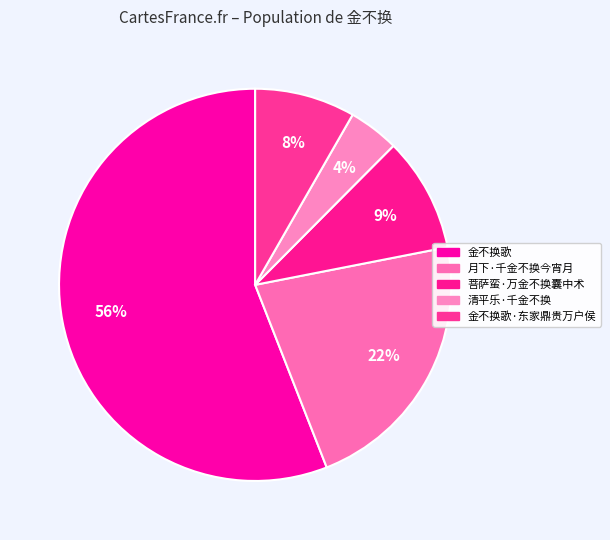

How many slices are in this pie chart?

5